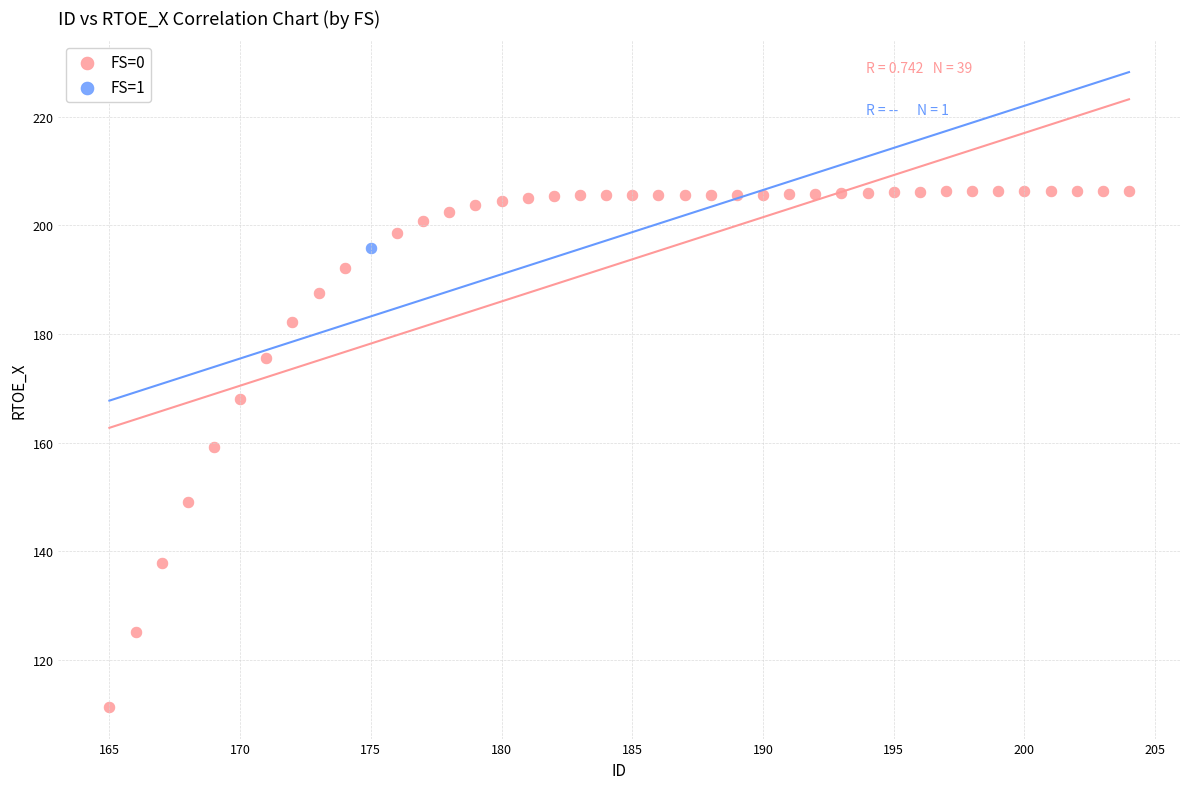

What are all the series names shown in the legend?

FS=0, FS=1